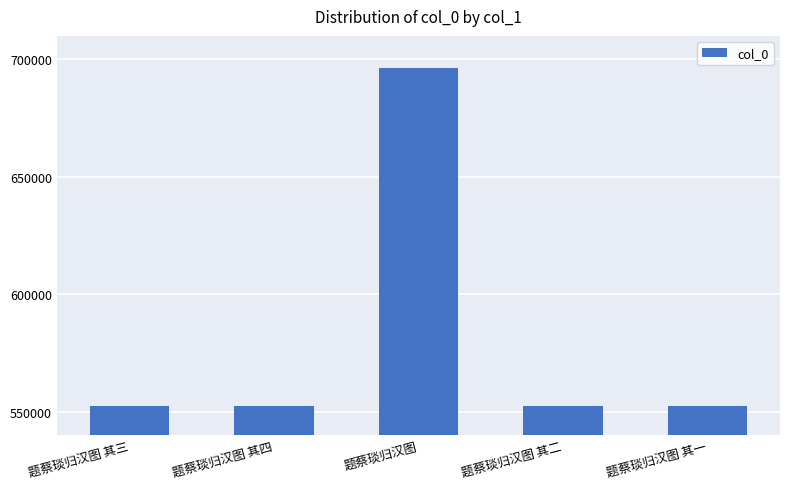

The chart shows a value of 193233 at 题蔡琰归汉图 其二. True or false?

False